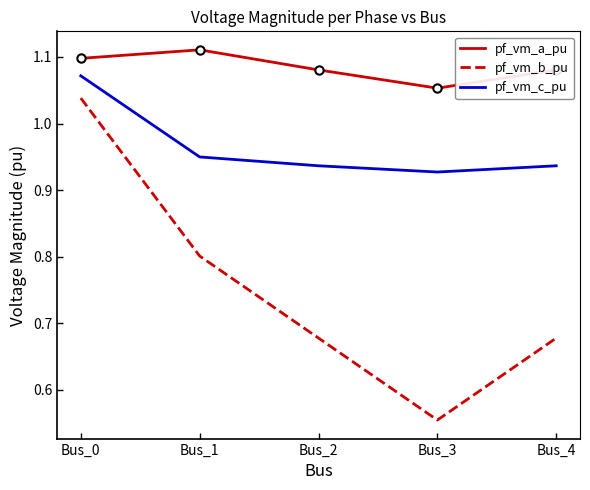

How many series are shown in this chart?

3